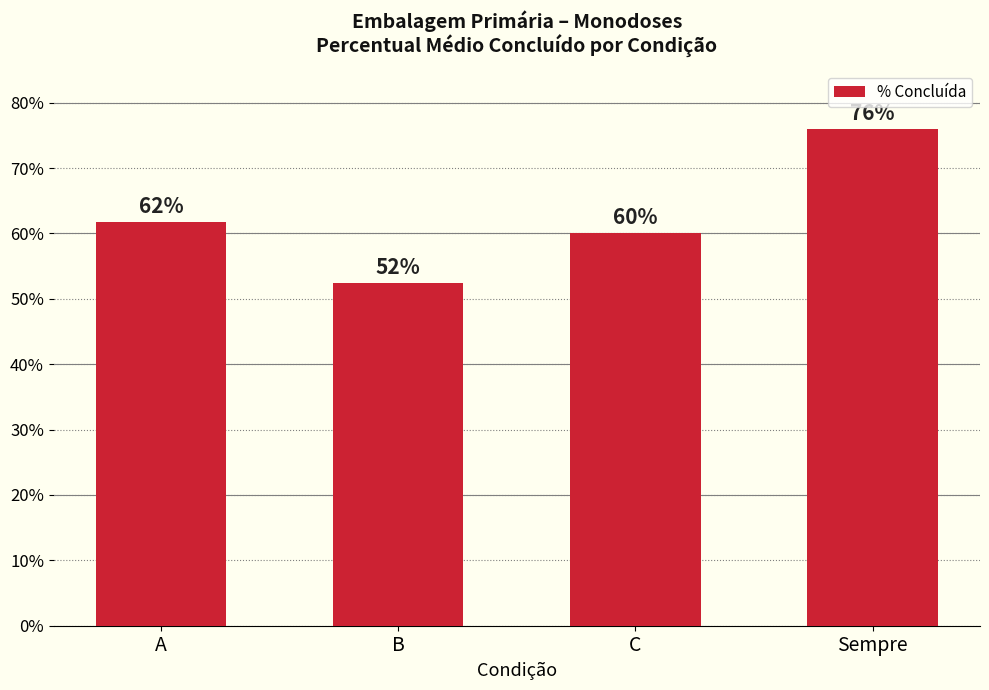

What is the sum of all values?

2.5